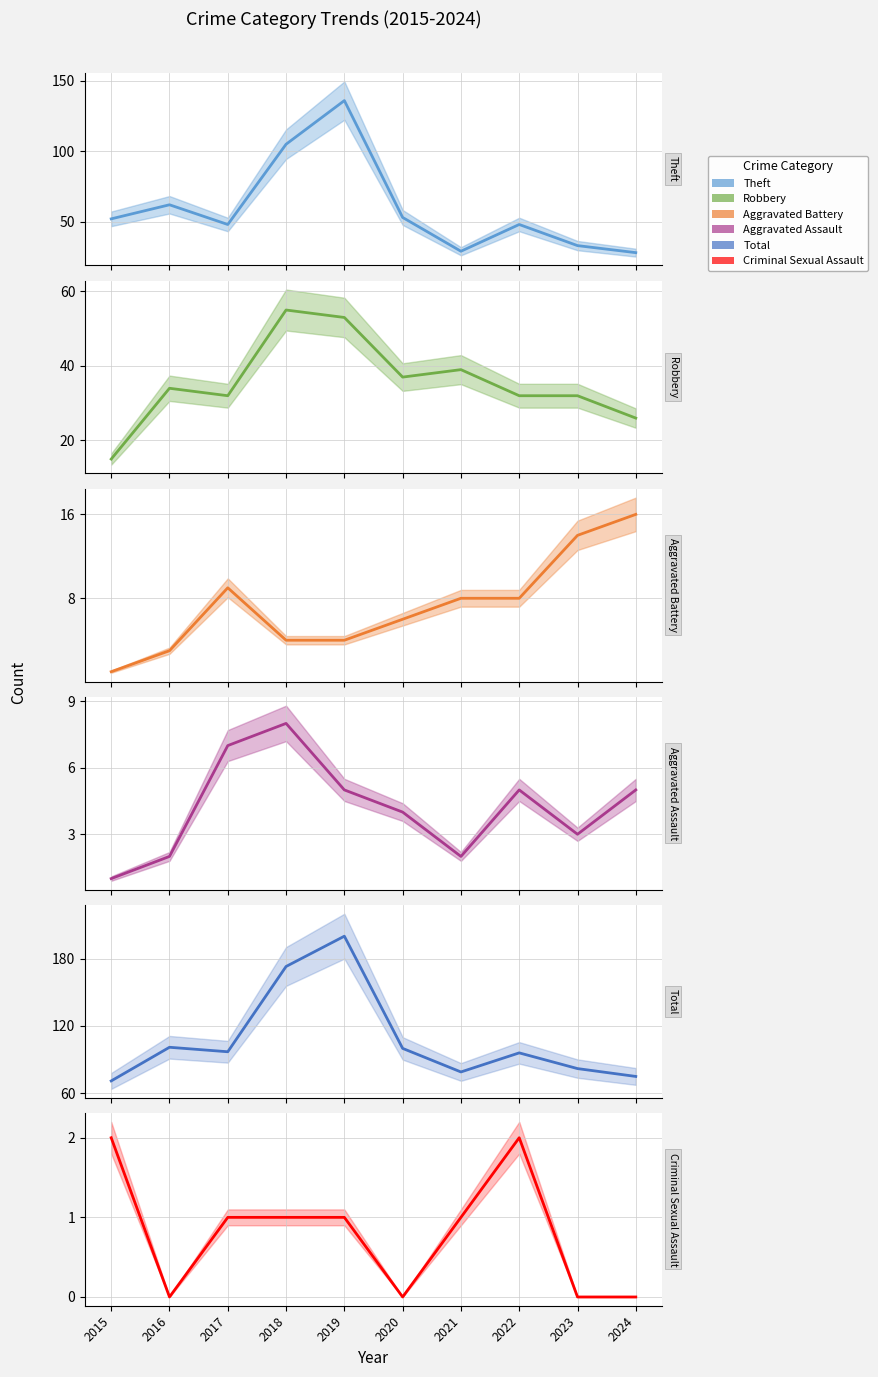

Which has a higher value, 2023 or 2022?

2022